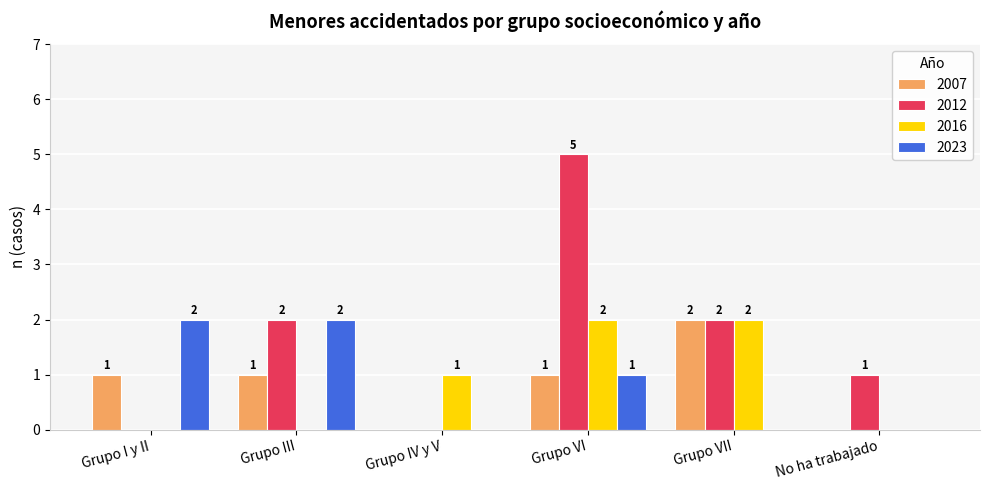

Which label corresponds to the largest value in the chart?

Grupo VI